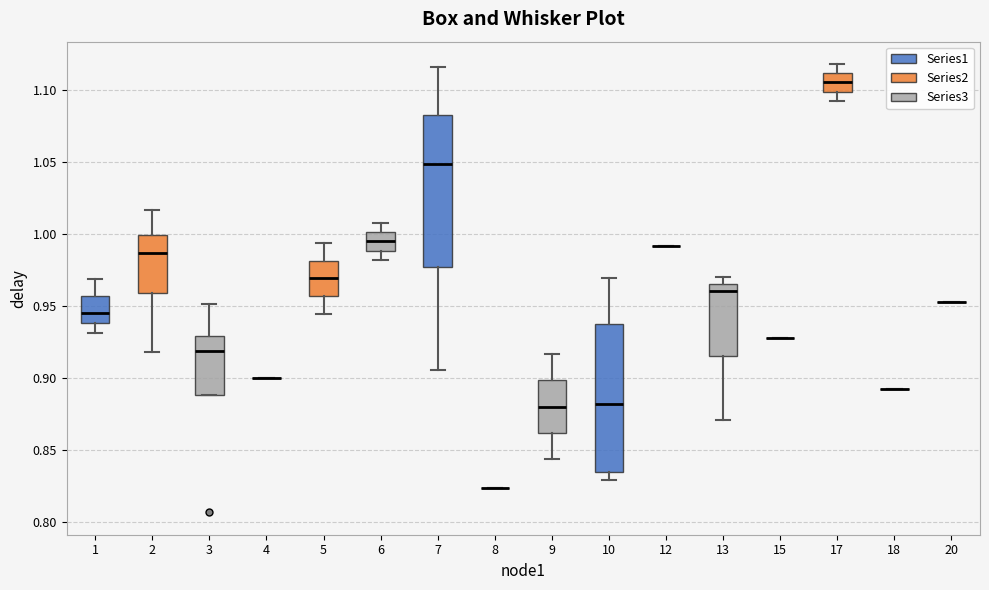

Reading left to right, read every box against the y-axis: the position of its median line, the range the box covers, and the ends of its whiskers. The values are not printed on the chart, so give them approximately, as read against the axis.

1: median 0.945, box 0.940 to 0.955, whiskers 0.930 to 0.970
2: median 0.985, box 0.960 to 1.000, whiskers 0.920 to 1.015
3: median 0.920, box 0.890 to 0.930, whiskers 0.890 to 0.950
4: box collapsed to a line at 0.900, whiskers 0.900 to 0.900
5: median 0.970, box 0.955 to 0.980, whiskers 0.945 to 0.995
6: median 0.995, box 0.990 to 1.000, whiskers 0.980 to 1.010
7: median 1.050, box 0.975 to 1.080, whiskers 0.905 to 1.115
8: box collapsed to a line at 0.825, whiskers 0.825 to 0.825
9: median 0.880, box 0.860 to 0.900, whiskers 0.845 to 0.915
10: median 0.880, box 0.835 to 0.940, whiskers 0.830 to 0.970
12: box collapsed to a line at 0.990, whiskers 0.990 to 0.990
13: median 0.960, box 0.915 to 0.965, whiskers 0.870 to 0.970
15: box collapsed to a line at 0.930, whiskers 0.930 to 0.930
17: median 1.105, box 1.100 to 1.110, whiskers 1.090 to 1.120
18: box collapsed to a line at 0.895, whiskers 0.895 to 0.895
20: box collapsed to a line at 0.955, whiskers 0.955 to 0.955